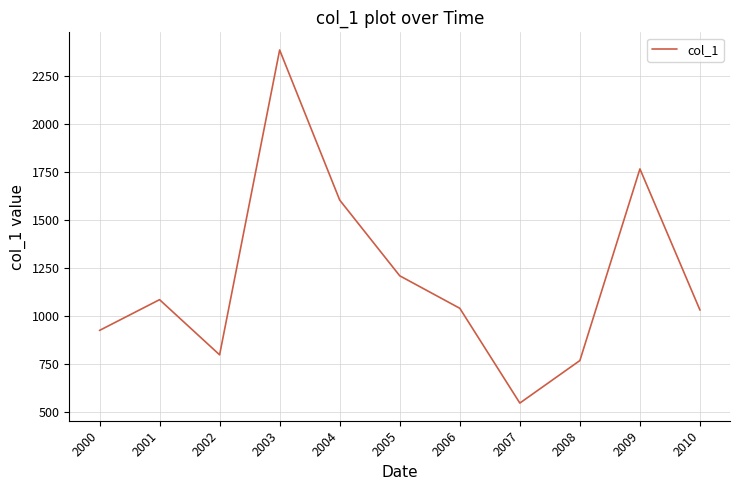

Approximately how many times larger is the value at 2005 compared to 2007?

2.2